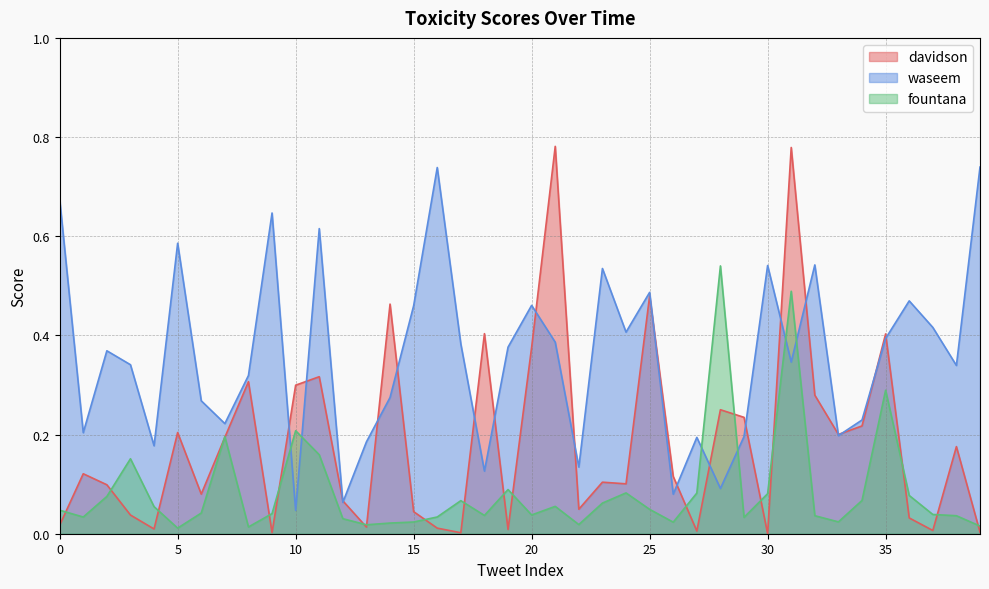

Rank the series by their average value, from lowest to highest.

fountana, davidson, waseem